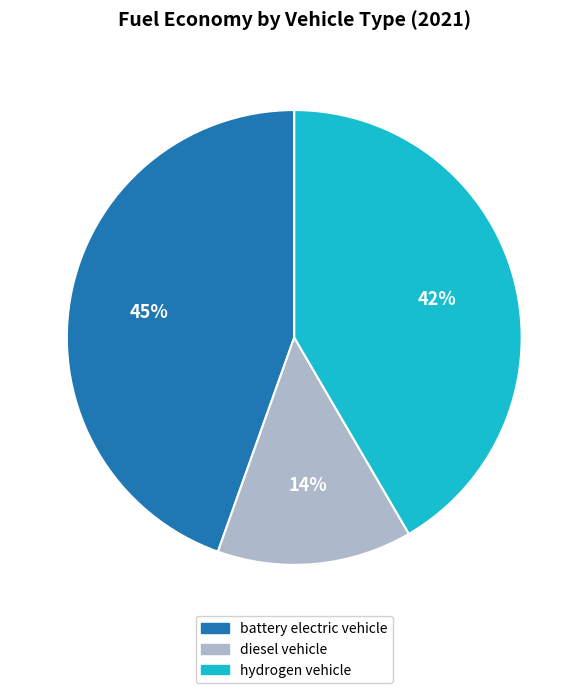

To the nearest percent, what is the average slice percentage?

33%